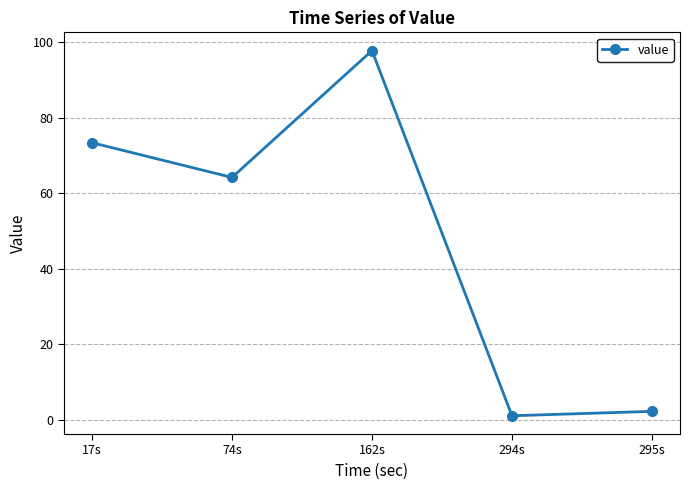

Reading left to right, what are all the values shown in this chart?

73.4	64.2	97.8	1.0	2.2